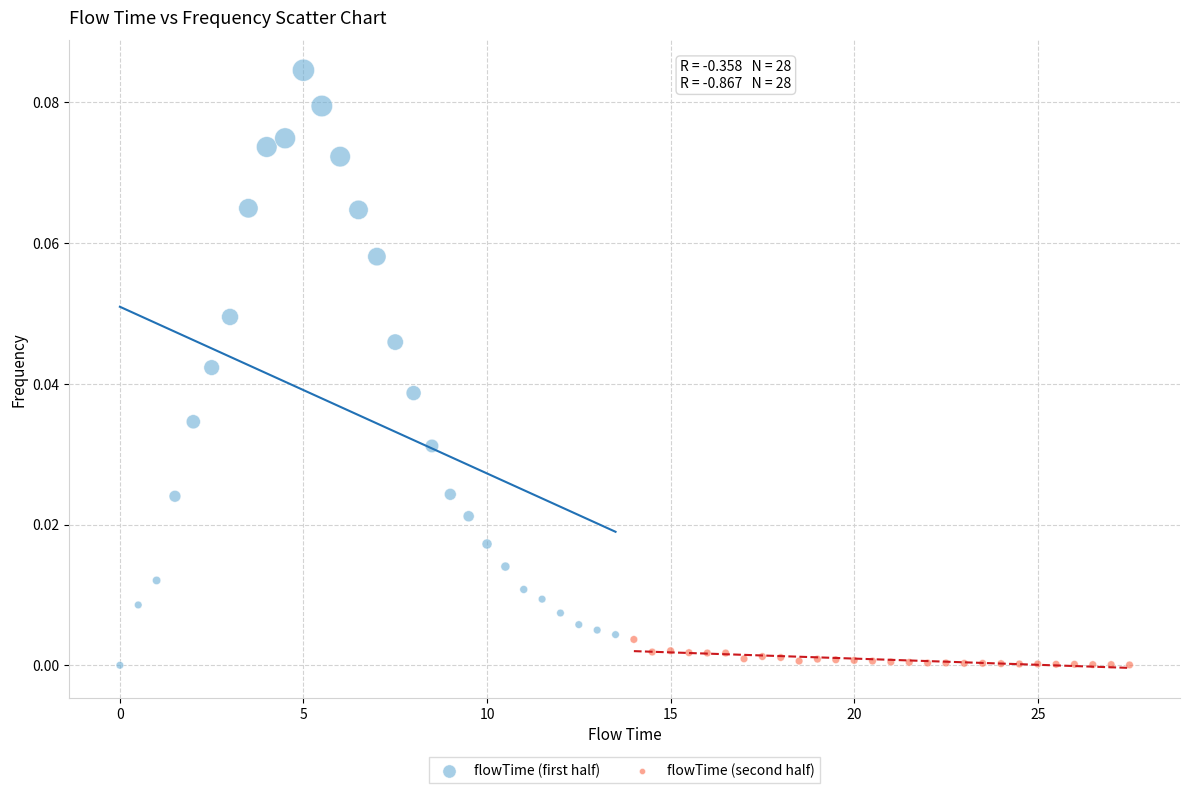

What are all the series names shown in the legend?

flowTime (first half), flowTime (second half)